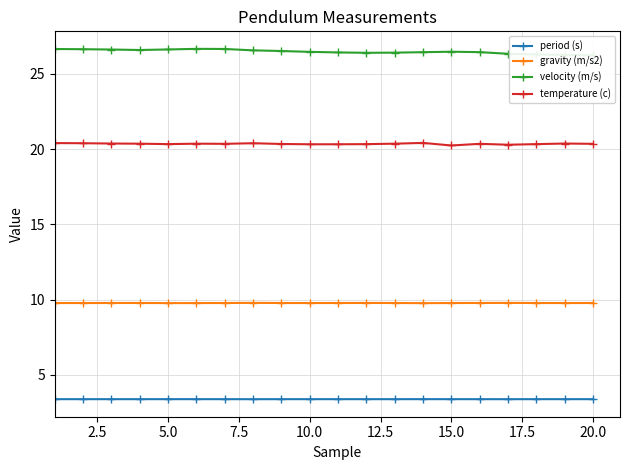

At how many categories does at least one series exceed 4?

20